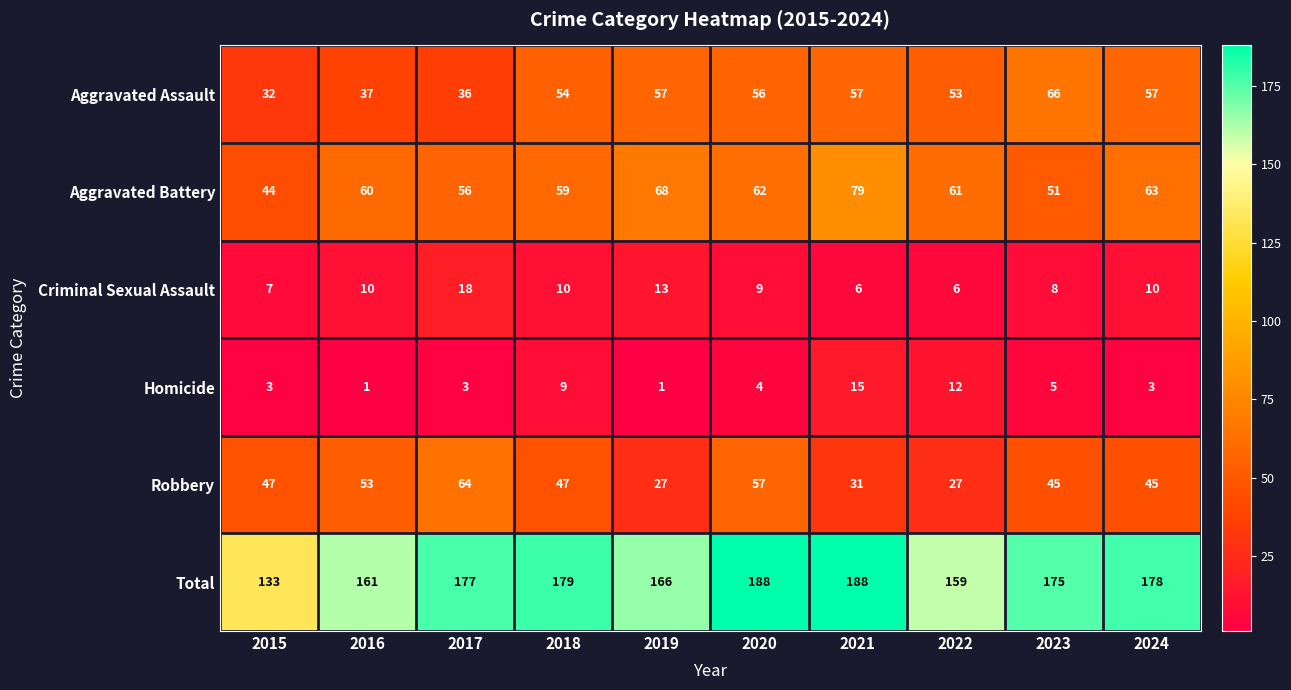

Rank the series by their maximum value, from lowest to highest.

Homicide, Criminal Sexual Assault, Robbery, Aggravated Assault, Aggravated Battery, Total